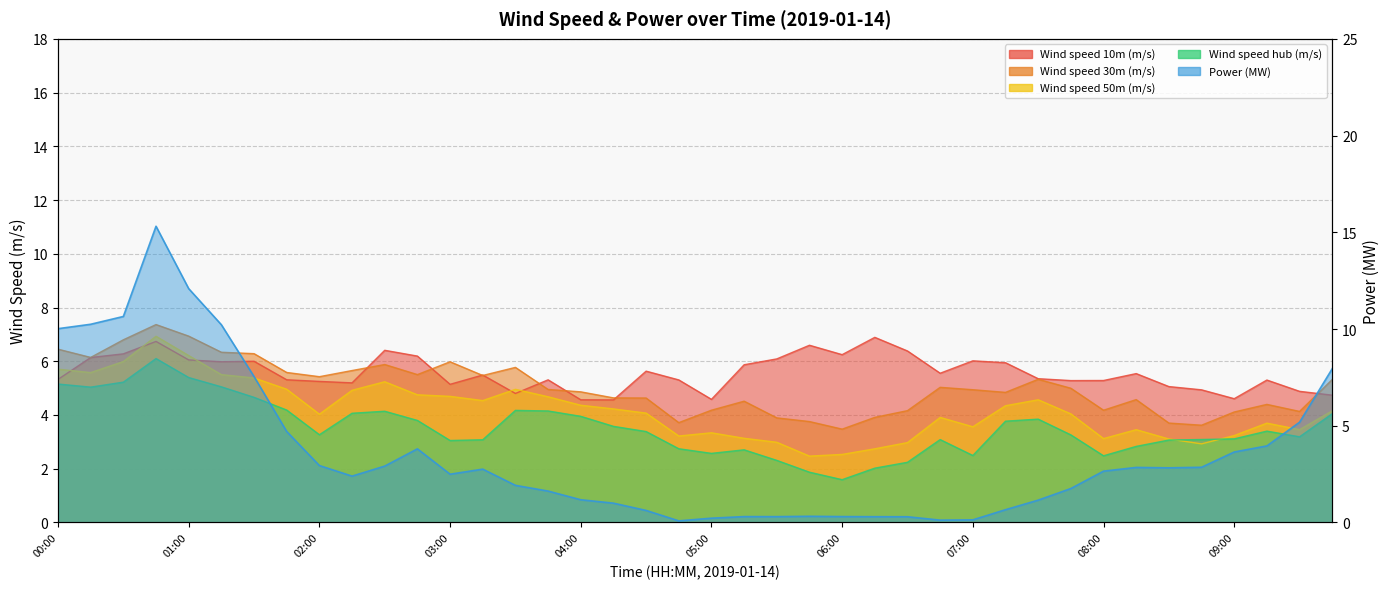

What is the spread (max minus min) of values at 08:45?

2.1